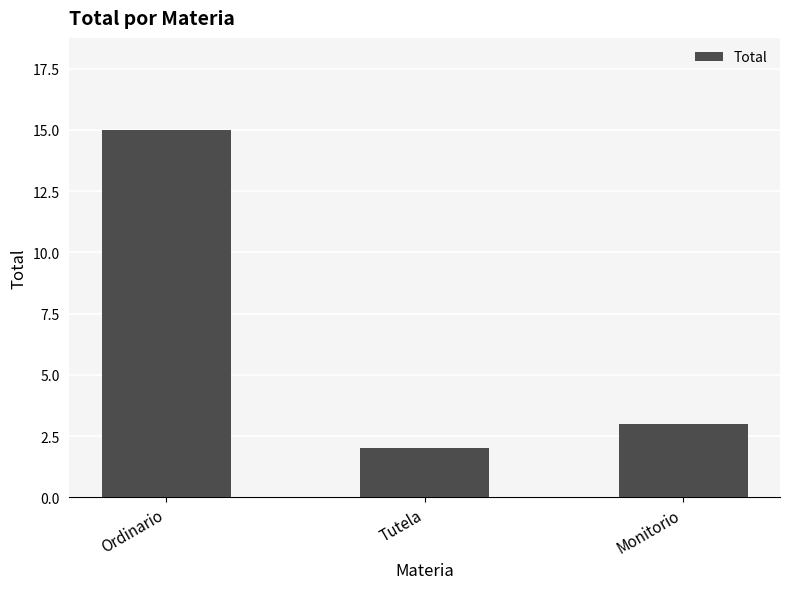

Rank the categories by value from highest to lowest.

Ordinario, Monitorio, Tutela